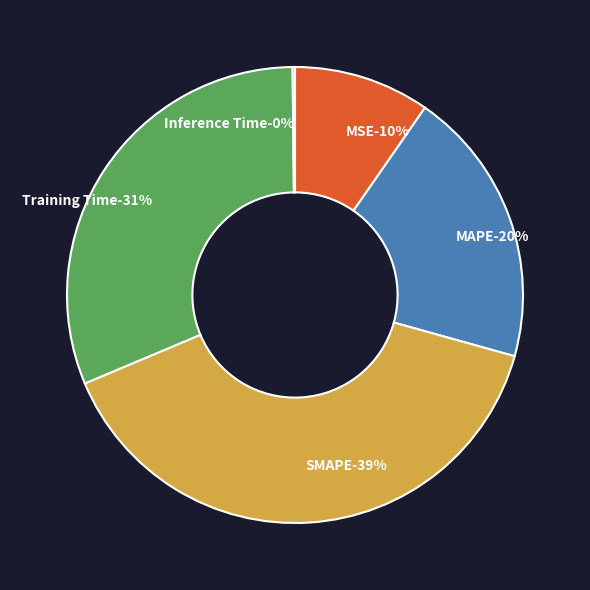

Is there a majority slice in this chart?

No